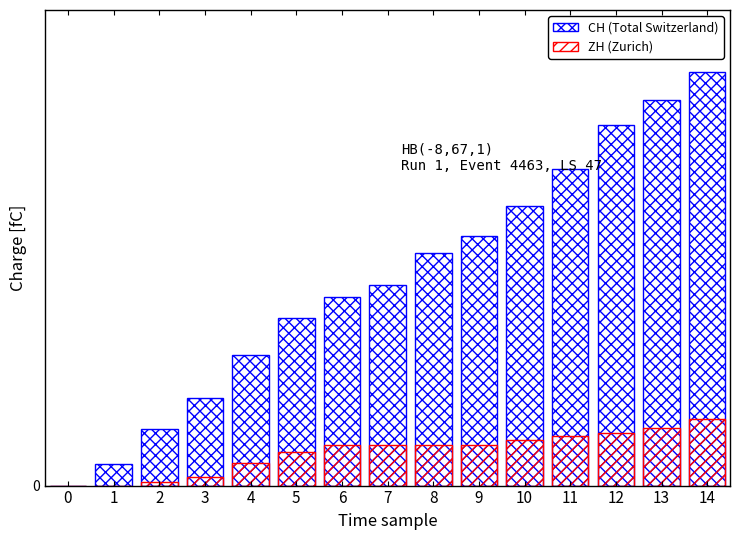

How many bars are there in each group?

2